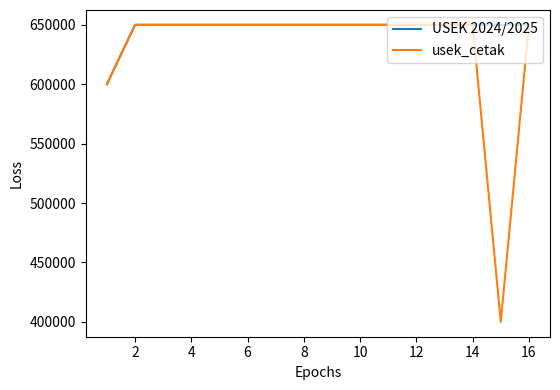

Which series has the largest total across all categories?

USEK 2024/2025